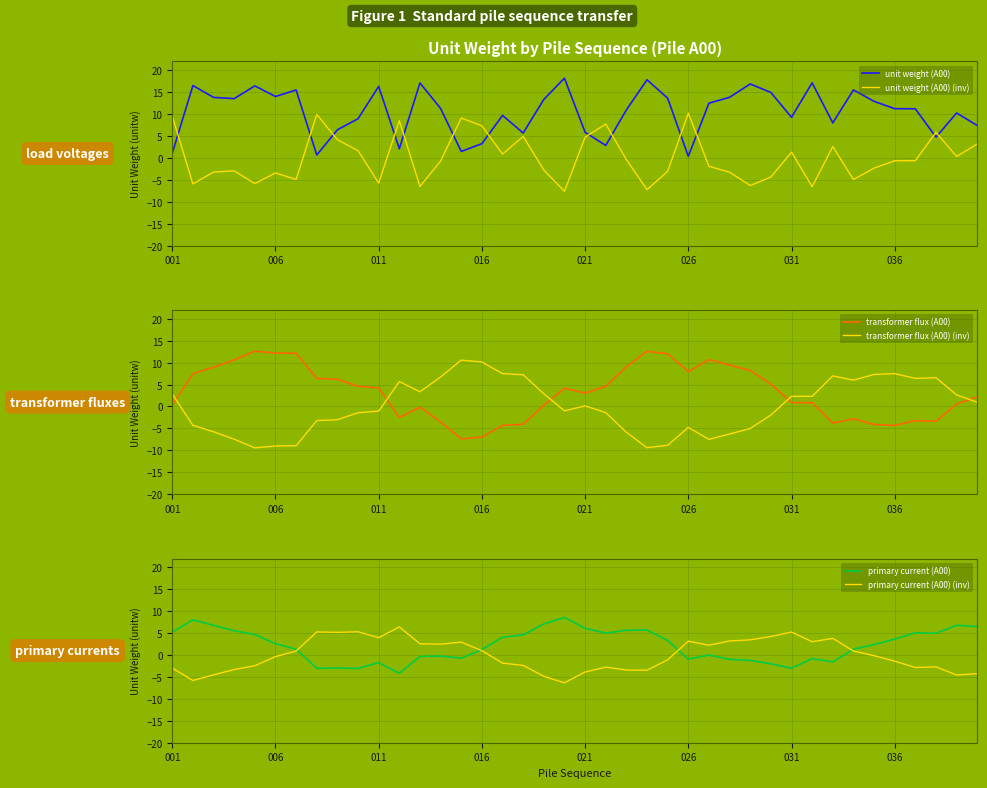

Reading left to right, extract all data points from this chart.

unit weight (A00): 1.1	16.5	13.8	13.5	16.4	14.0	15.5	0.7	6.4	8.9	16.3	2.1	17.1	11.3	1.5	3.2	9.7	5.7	13.3	18.2	5.8	2.8	10.9	17.8	13.6	0.4	12.5	13.8	16.9	14.9	9.2	17.1	8.0	15.5	12.9	11.2	11.2	4.7	10.2	7.4
unit weight (A00) (inv): 9.5	-5.9	-3.2	-3.0	-5.9	-3.4	-4.9	9.9	4.1	1.6	-5.7	8.5	-6.5	-0.7	9.1	7.3	0.9	4.9	-2.8	-7.6	4.7	7.7	-0.4	-7.3	-3.1	10.2	-1.9	-3.3	-6.3	-4.4	1.3	-6.6	2.6	-4.9	-2.3	-0.7	-0.6	5.8	0.3	3.2
transformer flux (A00): 0.3	7.5	8.9	10.6	12.6	12.2	12.1	6.4	6.2	4.6	4.2	-2.5	-0.2	-3.5	-7.4	-7.0	-4.3	-4.1	0.3	4.2	3.0	4.6	9.1	12.6	12.0	7.9	10.7	9.4	8.2	5.1	0.9	0.9	-3.8	-2.8	-4.1	-4.3	-3.2	-3.4	0.5	2.2
transformer flux (A00) (inv): 2.8	-4.3	-5.8	-7.5	-9.4	-9.0	-9.0	-3.2	-3.0	-1.4	-1.1	5.7	3.3	6.7	10.6	10.1	7.5	7.2	2.9	-1.0	0.1	-1.4	-5.9	-9.4	-8.9	-4.8	-7.5	-6.3	-5.0	-2.0	2.3	2.3	7.0	6.0	7.3	7.5	6.4	6.6	2.6	1.0
primary current (A00): 5.2	8.0	6.8	5.5	4.7	2.6	1.3	-3.0	-2.9	-3.1	-1.7	-4.2	-0.3	-0.2	-0.7	1.2	4.1	4.6	7.1	8.6	6.1	5.0	5.7	5.7	3.3	-0.9	-0.0	-1.0	-1.2	-2.0	-3.0	-0.8	-1.6	1.3	2.4	3.6	5.1	4.9	6.8	6.5
primary current (A00) (inv): -3.0	-5.8	-4.5	-3.3	-2.4	-0.4	0.9	5.3	5.2	5.3	4.0	6.4	2.6	2.5	2.9	1.0	-1.8	-2.4	-4.9	-6.3	-3.9	-2.8	-3.4	-3.5	-1.1	3.2	2.2	3.2	3.5	4.2	5.2	3.0	3.8	0.9	-0.1	-1.4	-2.8	-2.7	-4.6	-4.2